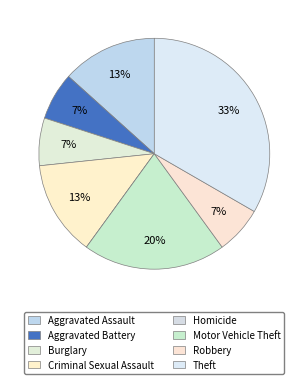

To the nearest percent, what is the average slice percentage?

12%